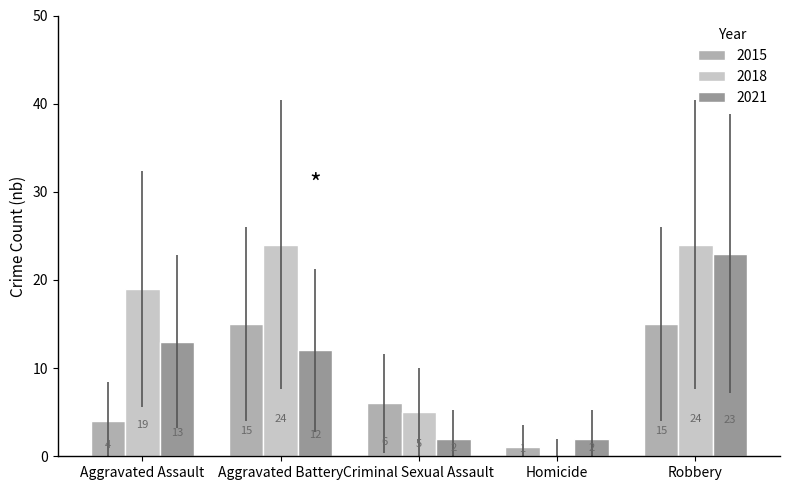

What is the approximate value of 2015 at Robbery, to the nearest 10?

20